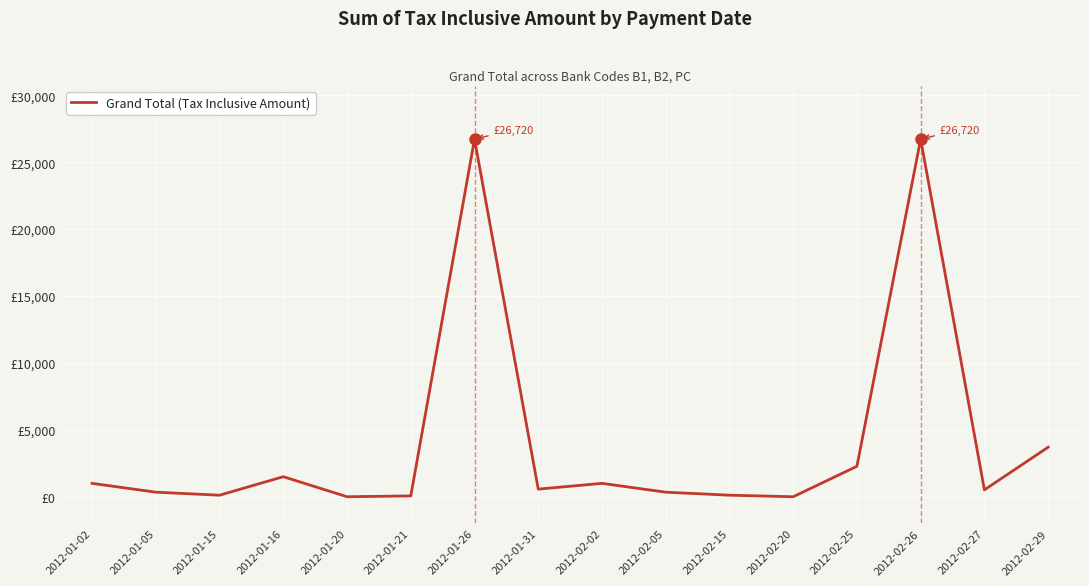

Does the chart have visible grid lines?

Yes